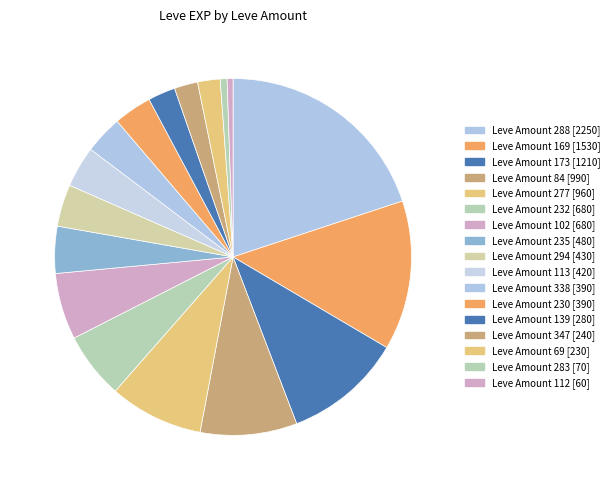

Does any single category account for the majority?

No